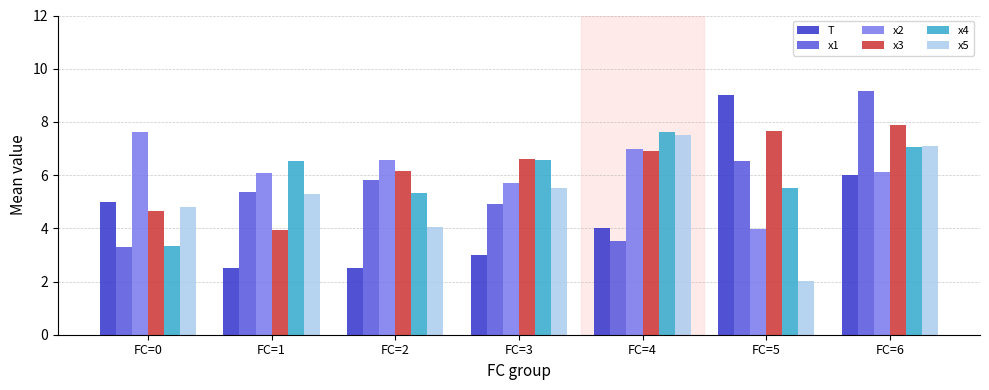

Which series has the widest spread of values?

T